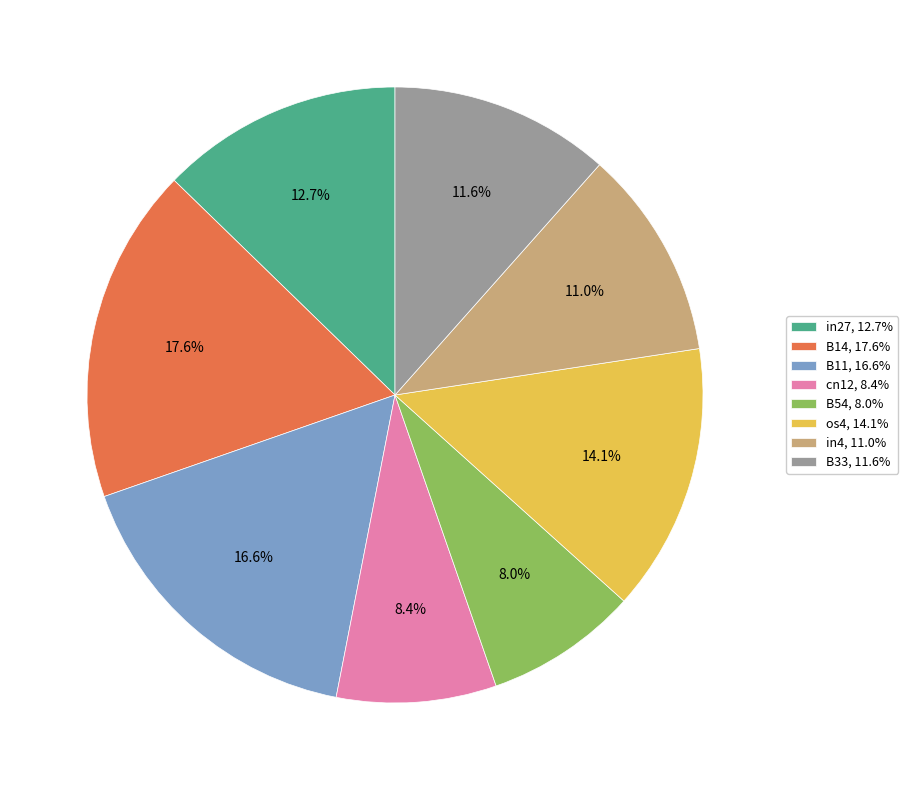

What is the largest slice in the pie chart?

B14, 17.6%